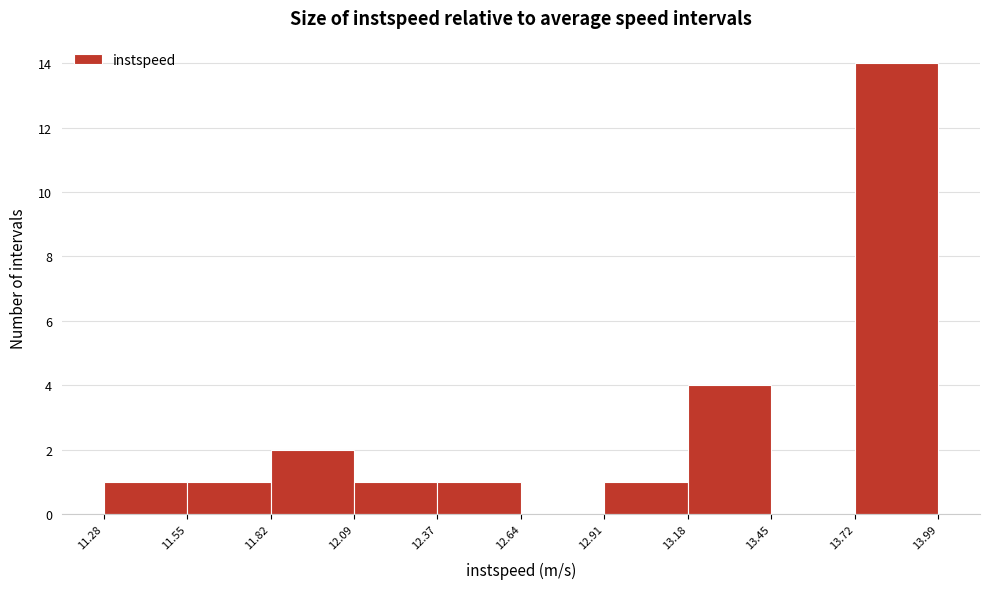

Reading left to right, transcribe this chart: for each bar, give the range it covers on the x-axis and its height. The values are not printed on the chart, so give them approximately, as read against the axis.

11.28 to 11.55: 1
11.55 to 11.82: 1
11.82 to 12.09: 2
12.09 to 12.37: 1
12.37 to 12.64: 1
12.64 to 12.91: 0
12.91 to 13.18: 1
13.18 to 13.45: 4
13.45 to 13.72: 0
13.72 to 13.99: 14